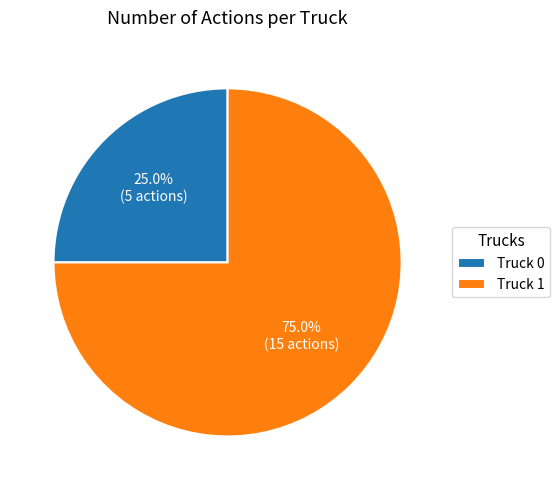

What is the majority slice?

Truck 1